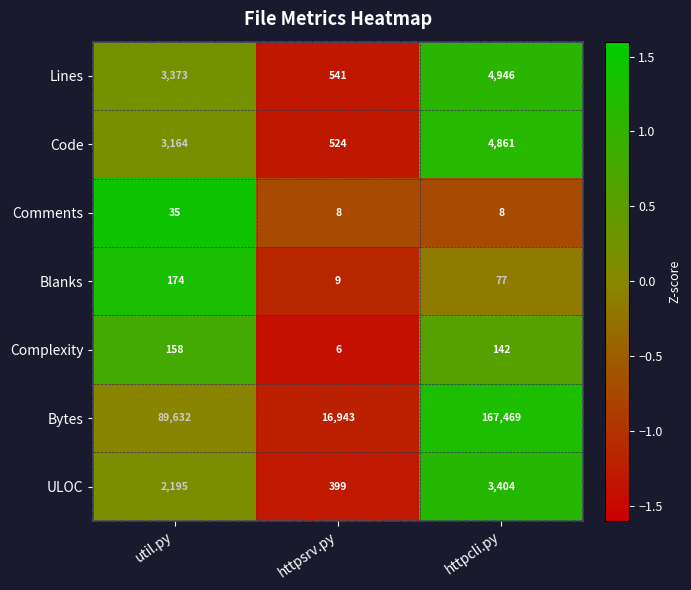

Reading left to right, extract all data points from this chart.

Lines: 3373	541	4946
Code: 3164	524	4861
Comments: 35	8	8
Blanks: 174	9	77
Complexity: 158	6	142
Bytes: 89632	16943	167469
ULOC: 2195	399	3404